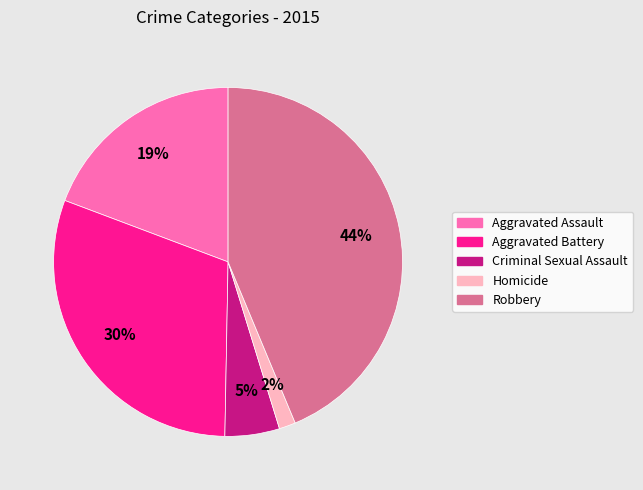

What is the ratio of the value at Aggravated Assault to the value at Criminal Sexual Assault?

3.8